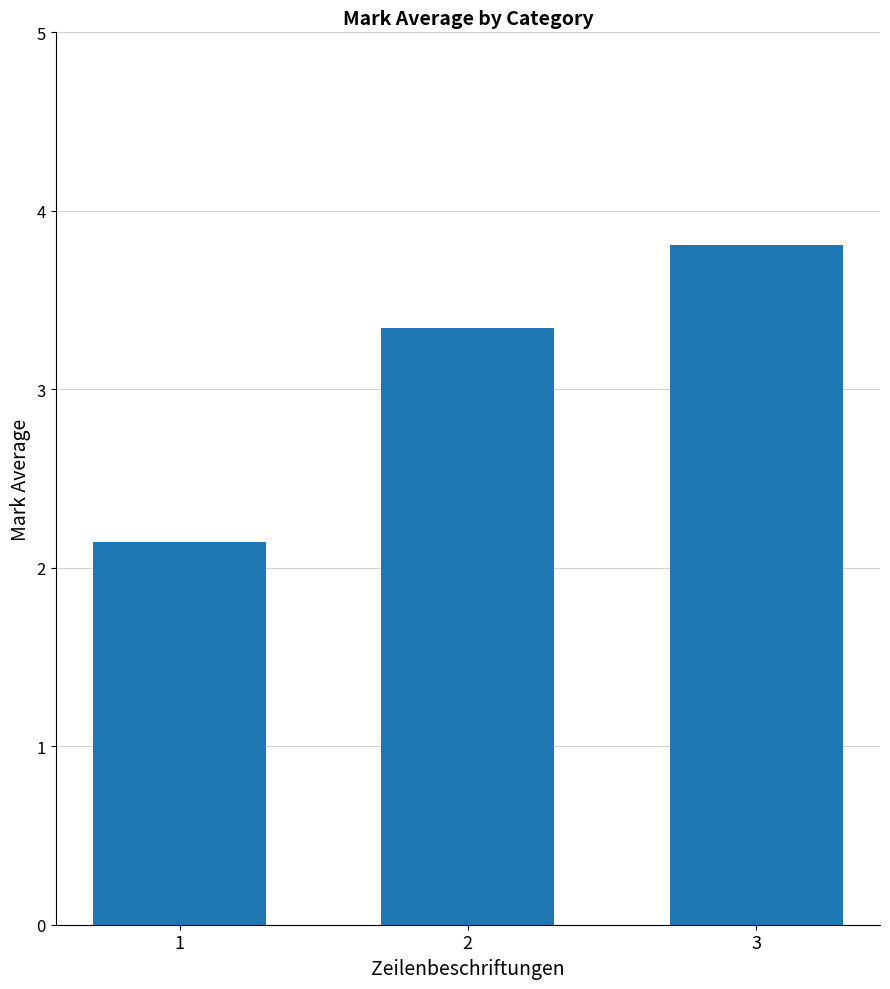

Is it true that the value at 2 is 3.3?

True